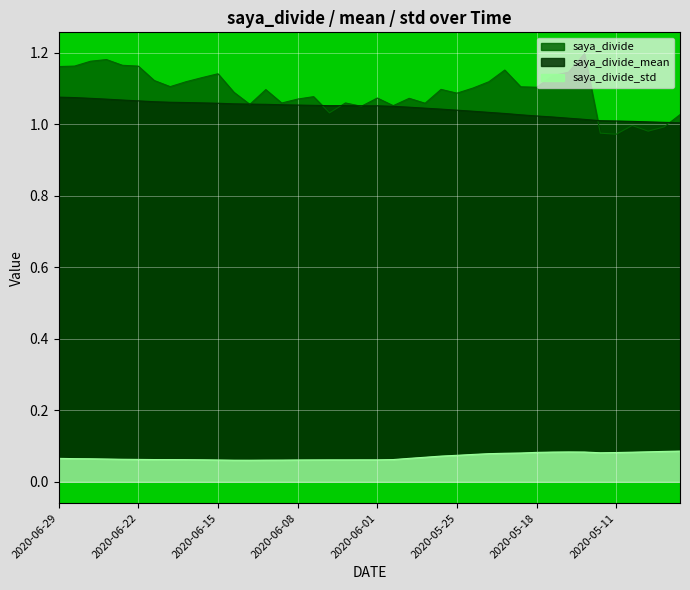

What is the value of the saya_divide_mean point at the 28th from the left?

1.0